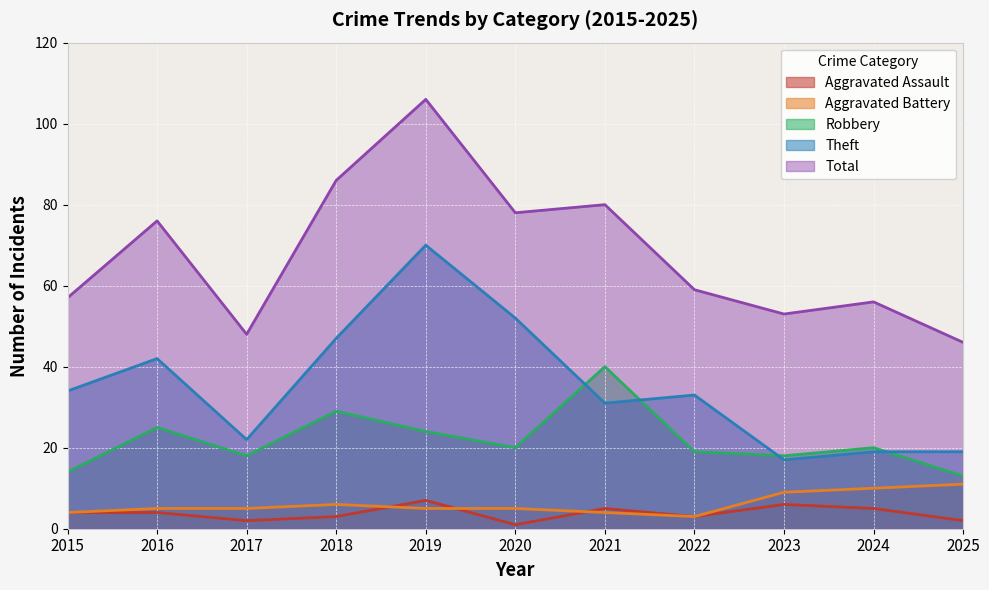

What is the sum of the Theft values at 2023 and 2016?

59